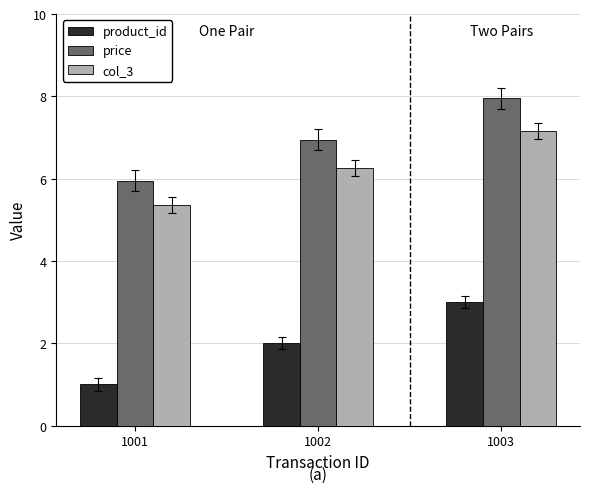

Count the number of categories in the chart.

3